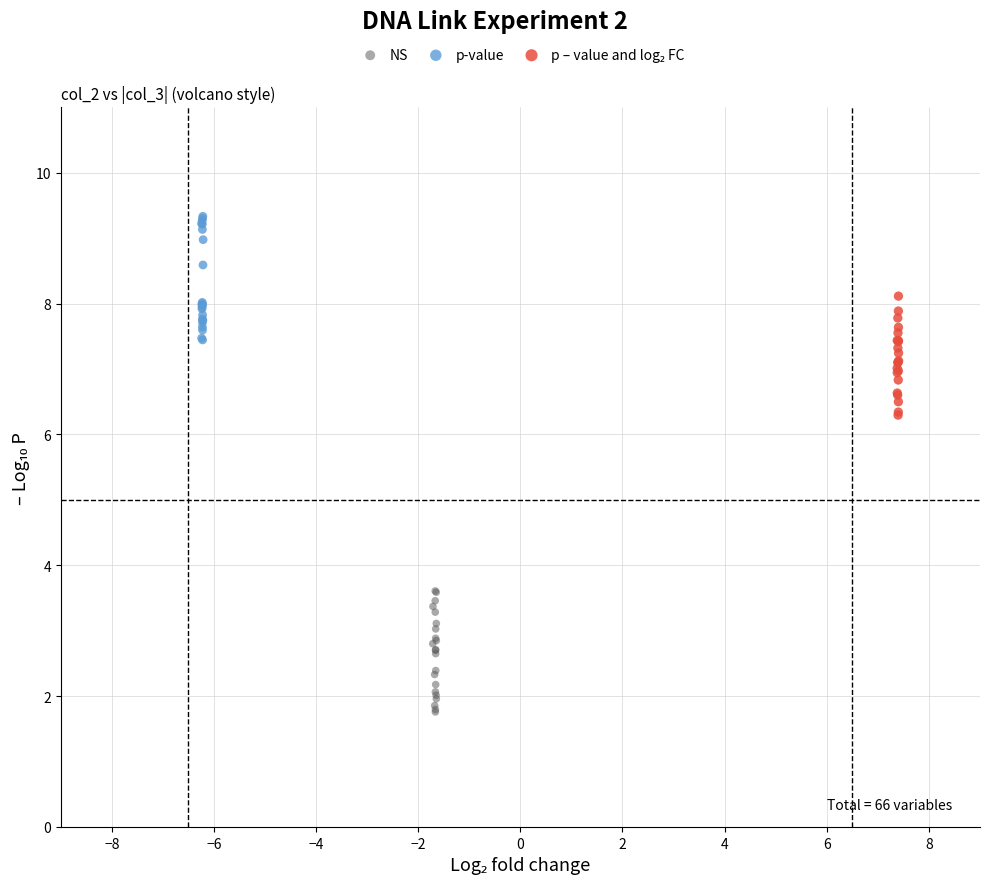

Which series reaches the minimum Y coordinate?

NS